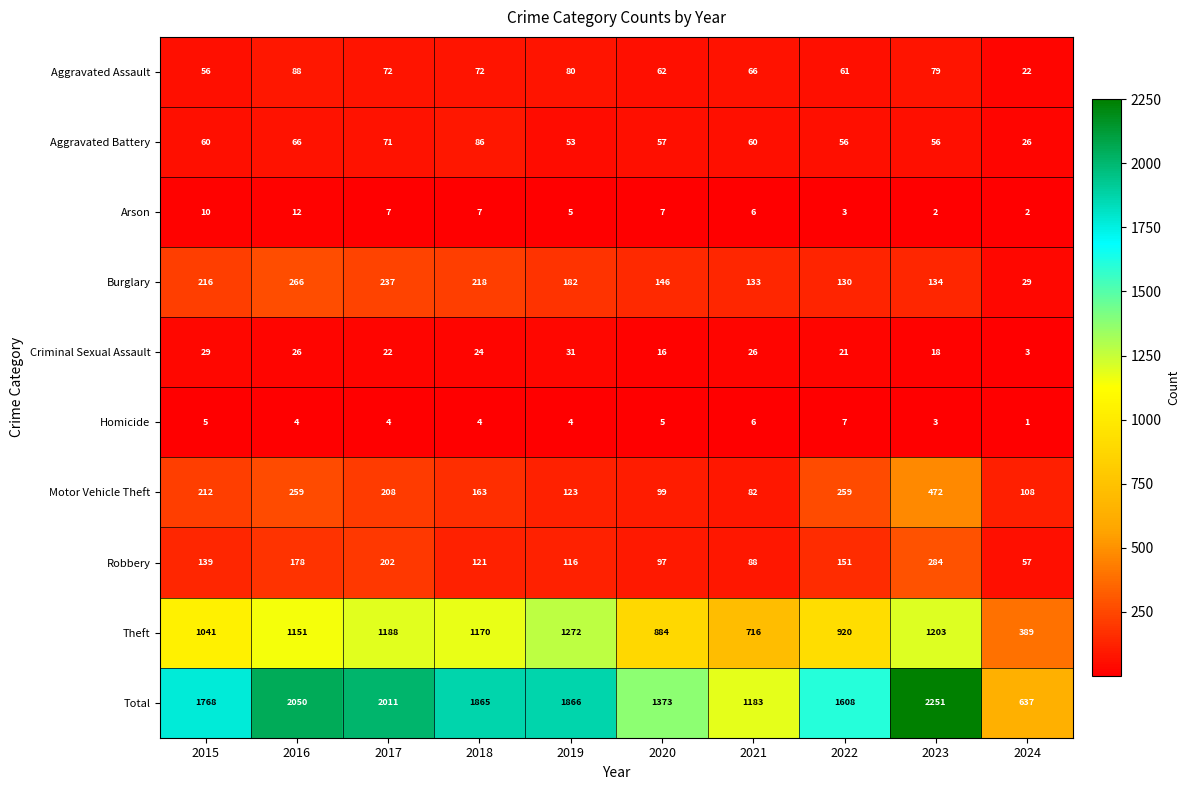

What is the average value of the Homicide series?

4